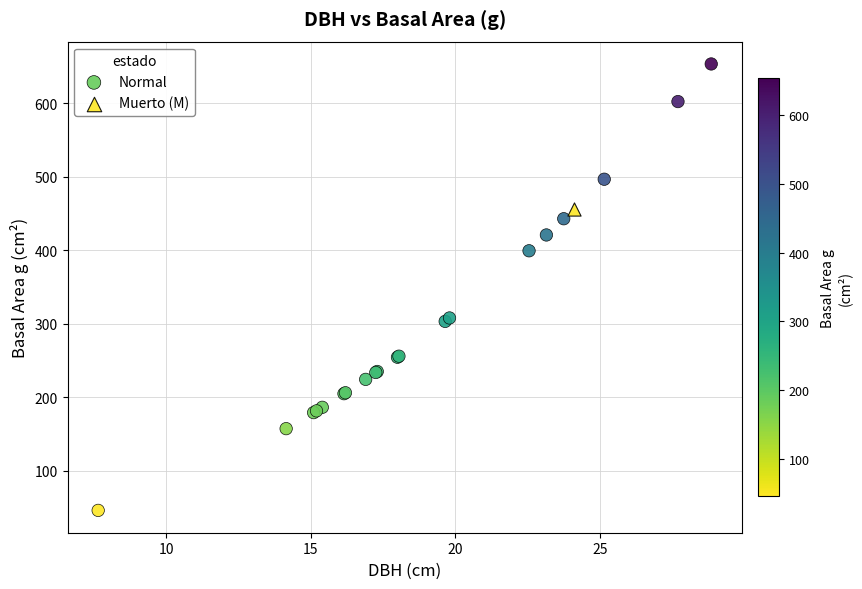

What are all the series names shown in the legend?

Normal, Muerto (M)